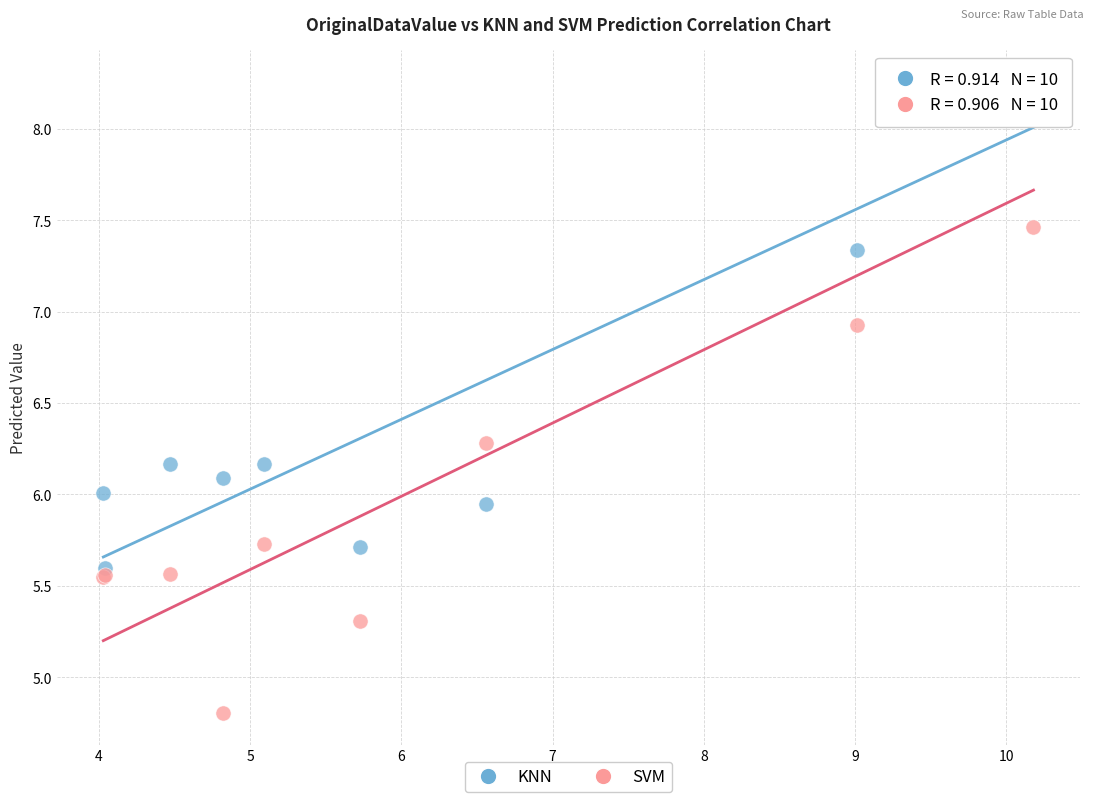

Which series has the largest Y range (max minus min)?

SVM